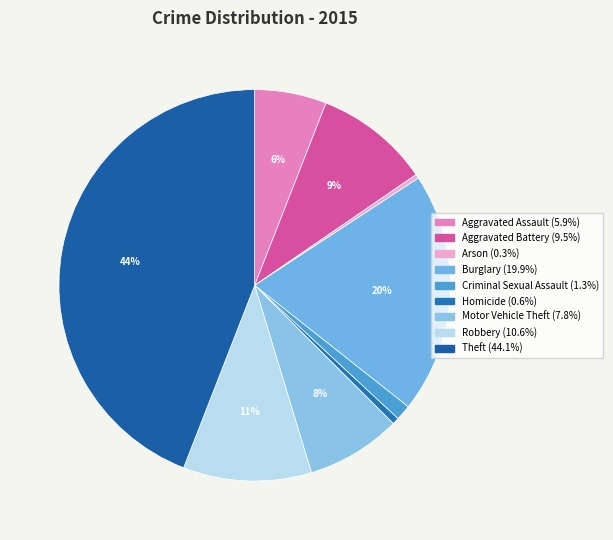

Which slice is the largest?

Theft